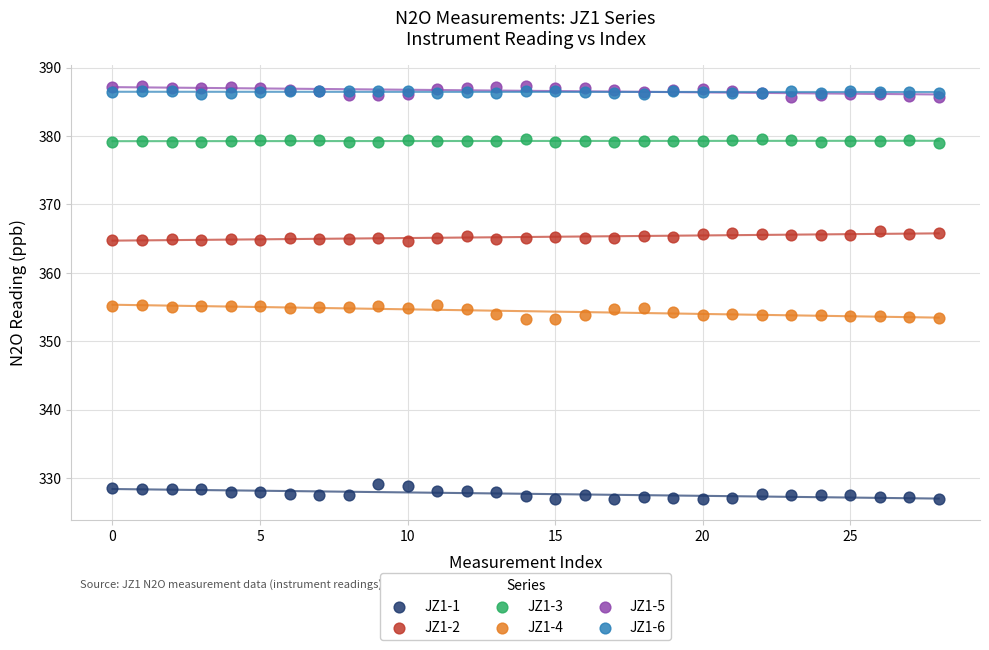

What are all the series names shown in the legend?

JZ1-1, JZ1-2, JZ1-3, JZ1-4, JZ1-5, JZ1-6